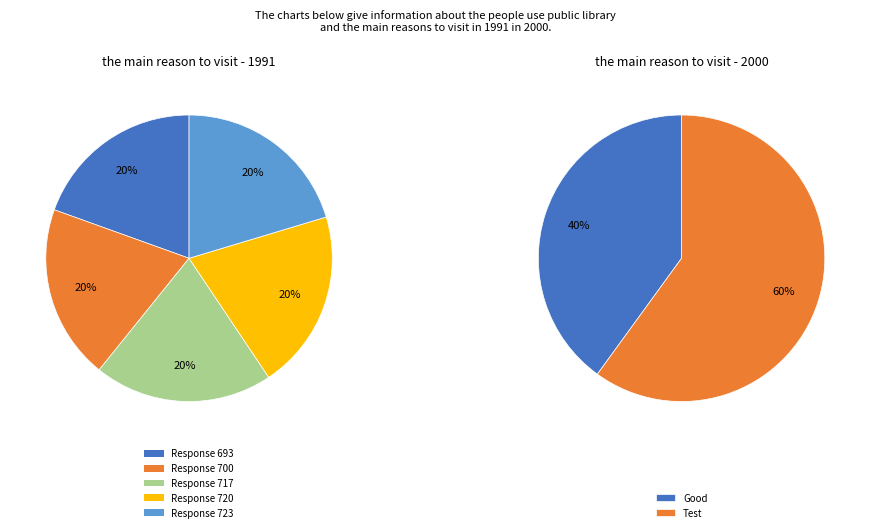

Is the sum of Test (723) and Test (720) greater than half?

No